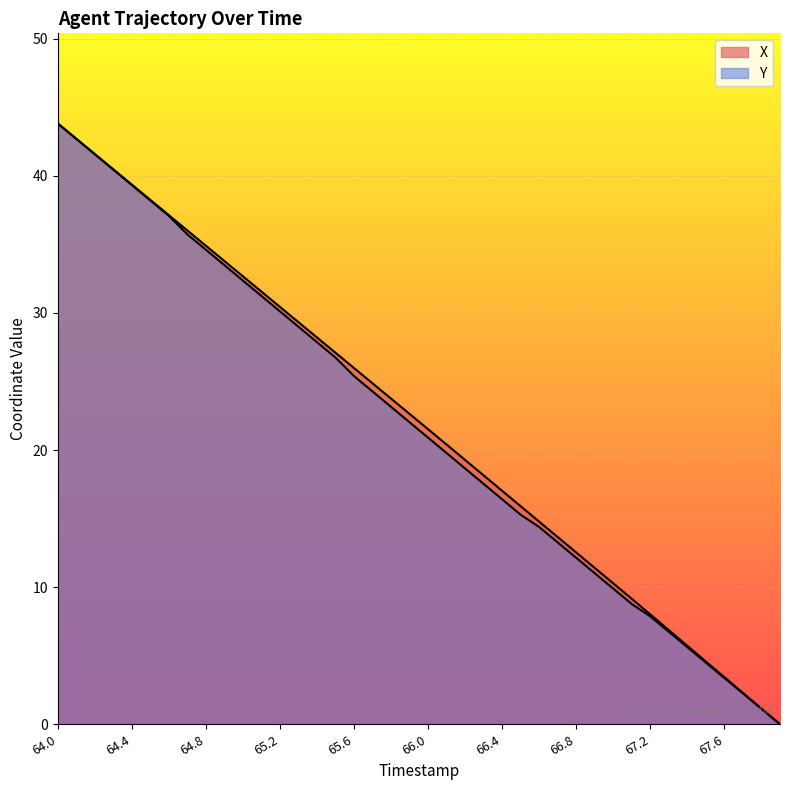

True or false: X and Y intersect in this chart.

False